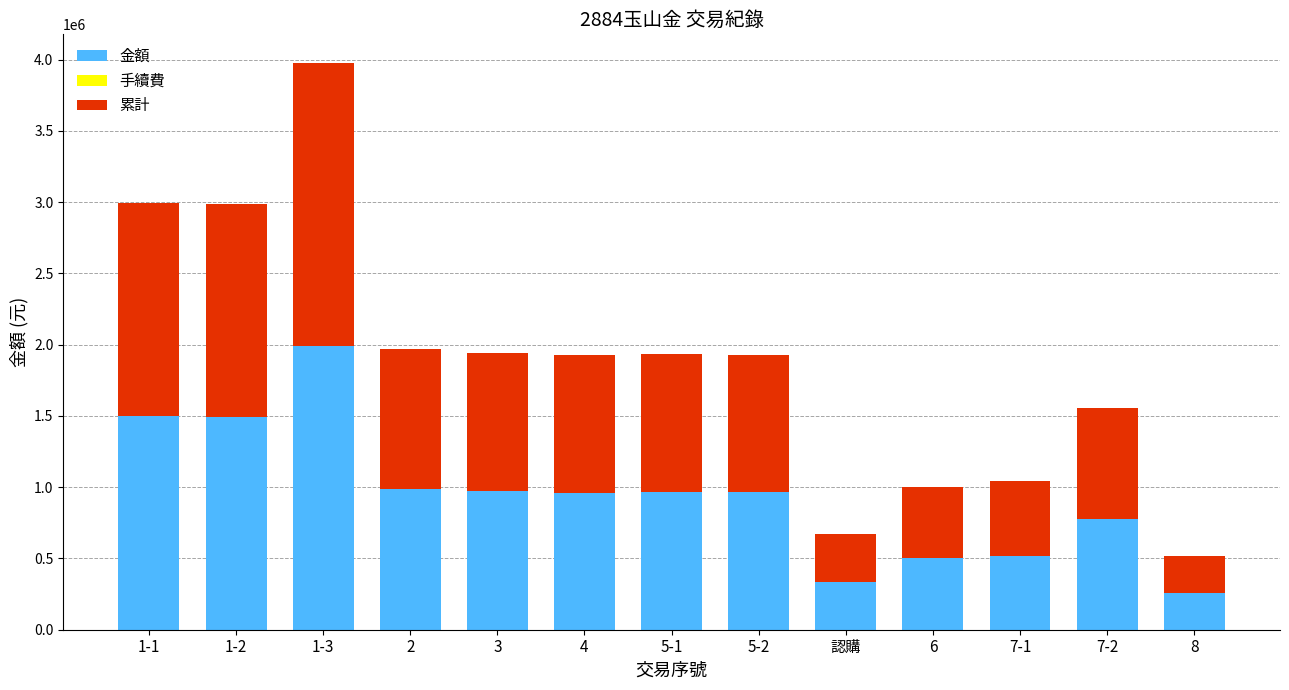

True or false: 金額 has a value of 336240.0 at 認購.

True